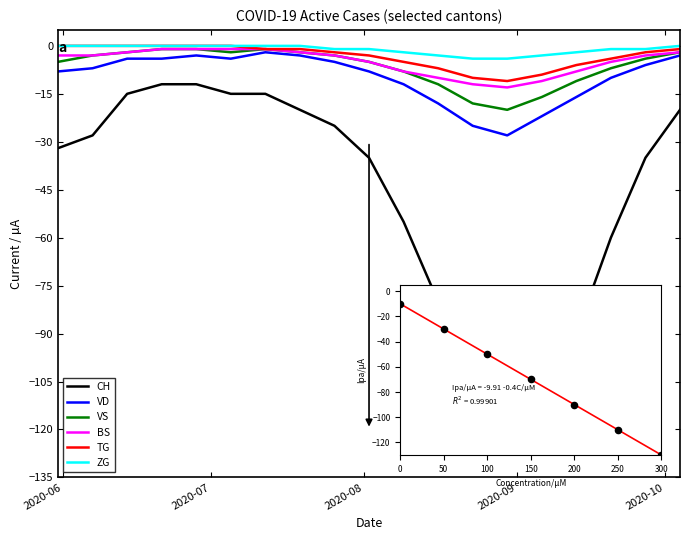

Which series has the widest spread of values?

CH